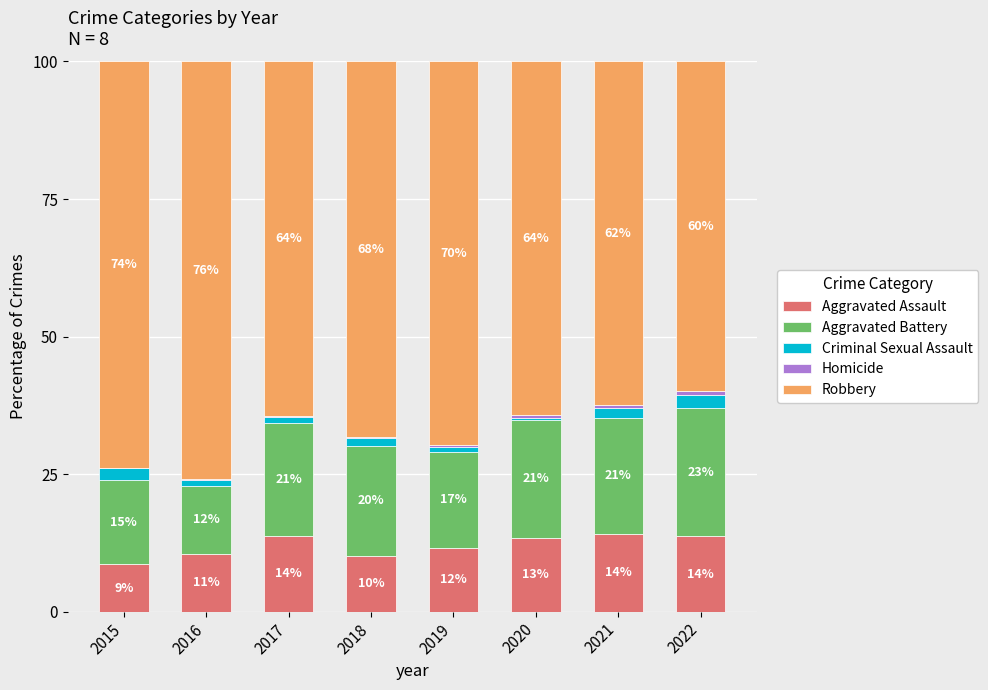

Is it true that Aggravated Assault equals 10.1 at 2018?

True